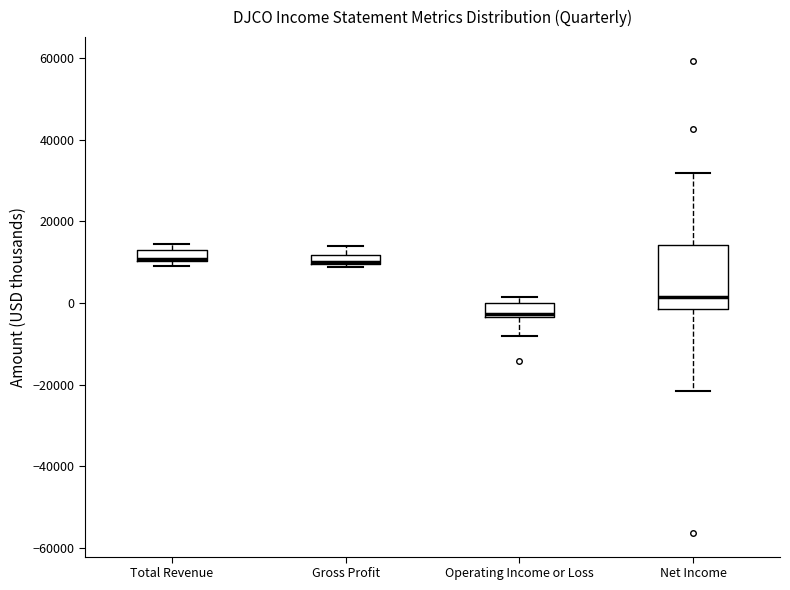

Comparing the boxes themselves (not the whiskers), which one is the tallest?

Net Income